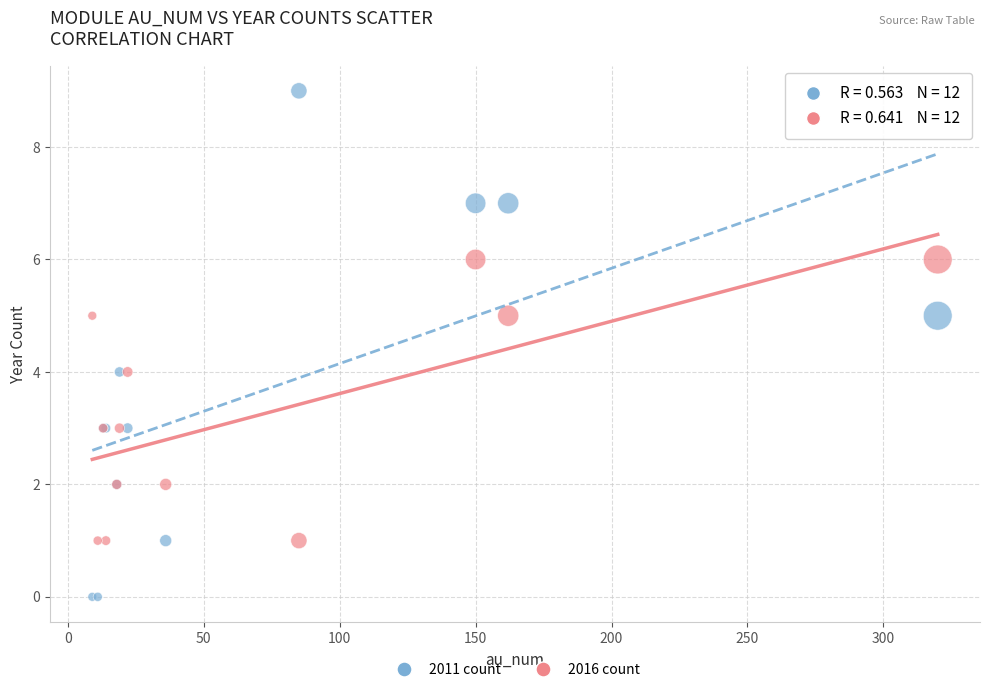

Which series reaches the minimum Y coordinate?

2011 count